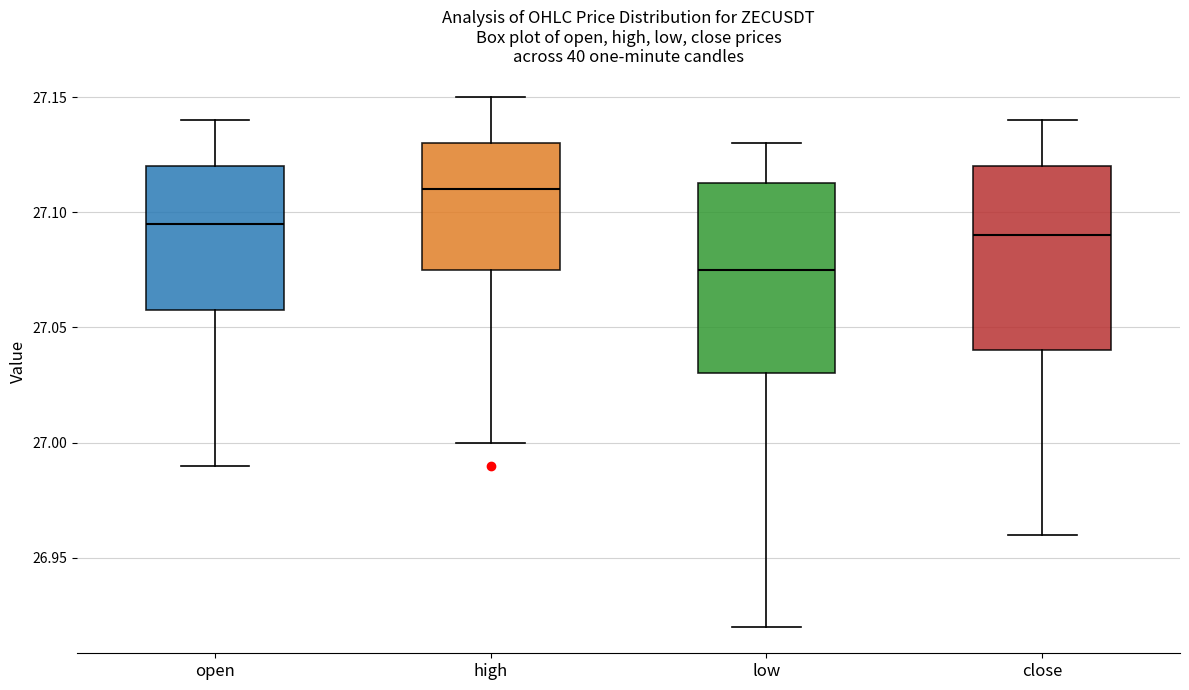

Reading left to right, transcribe this box plot: for each box, give where its median line is, the range the box spans, and where its two whiskers end, as read against the y-axis. The values are not printed on the chart, so give them approximately, as read against the axis.

open: median 27.095, box 27.060 to 27.120, whiskers 26.990 to 27.140
high: median 27.110, box 27.075 to 27.130, whiskers 27.000 to 27.150
low: median 27.075, box 27.030 to 27.115, whiskers 26.920 to 27.130
close: median 27.090, box 27.040 to 27.120, whiskers 26.960 to 27.140